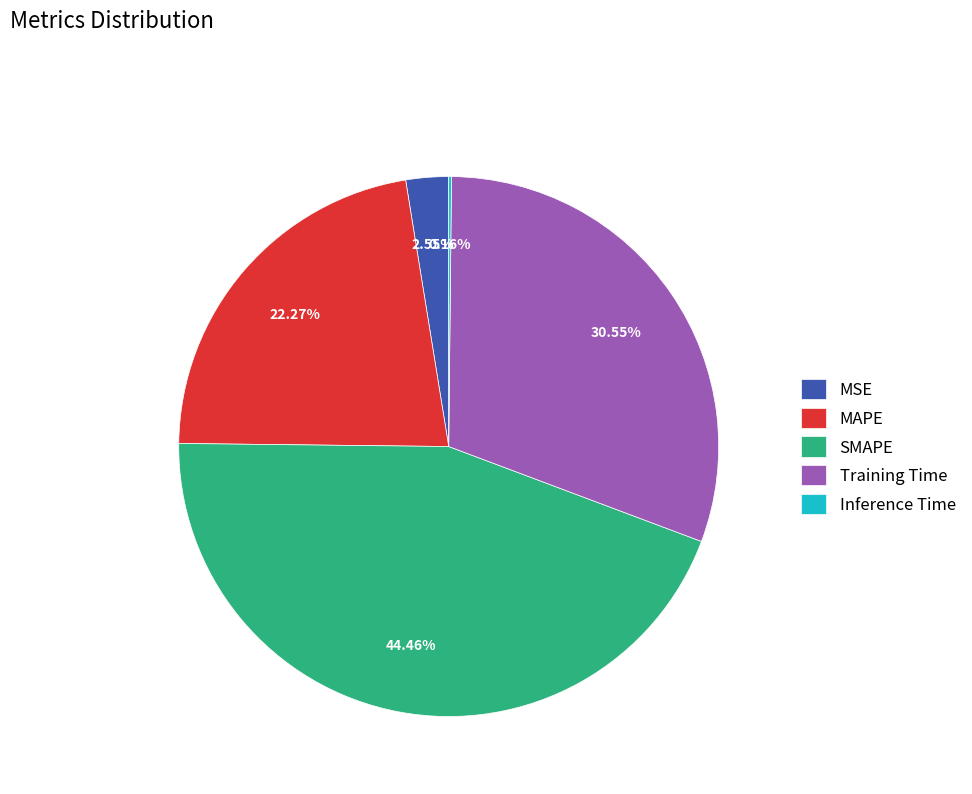

What is the largest slice in the pie chart?

SMAPE